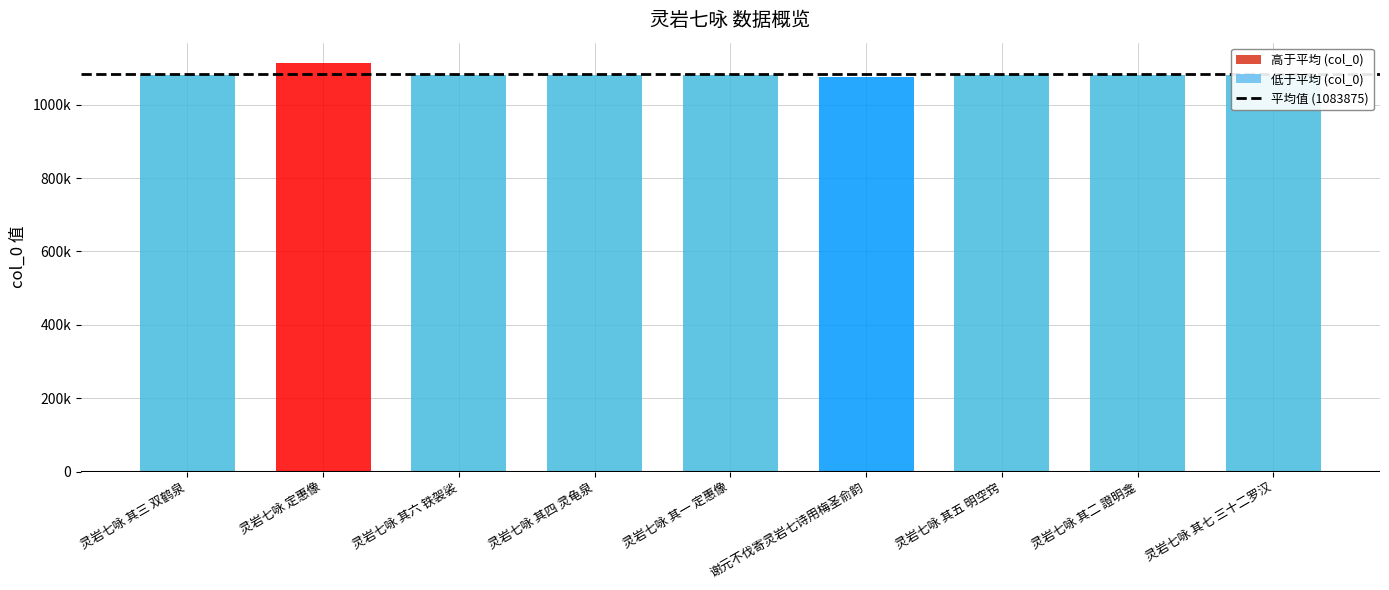

Does the chart contain stacked bars?

No